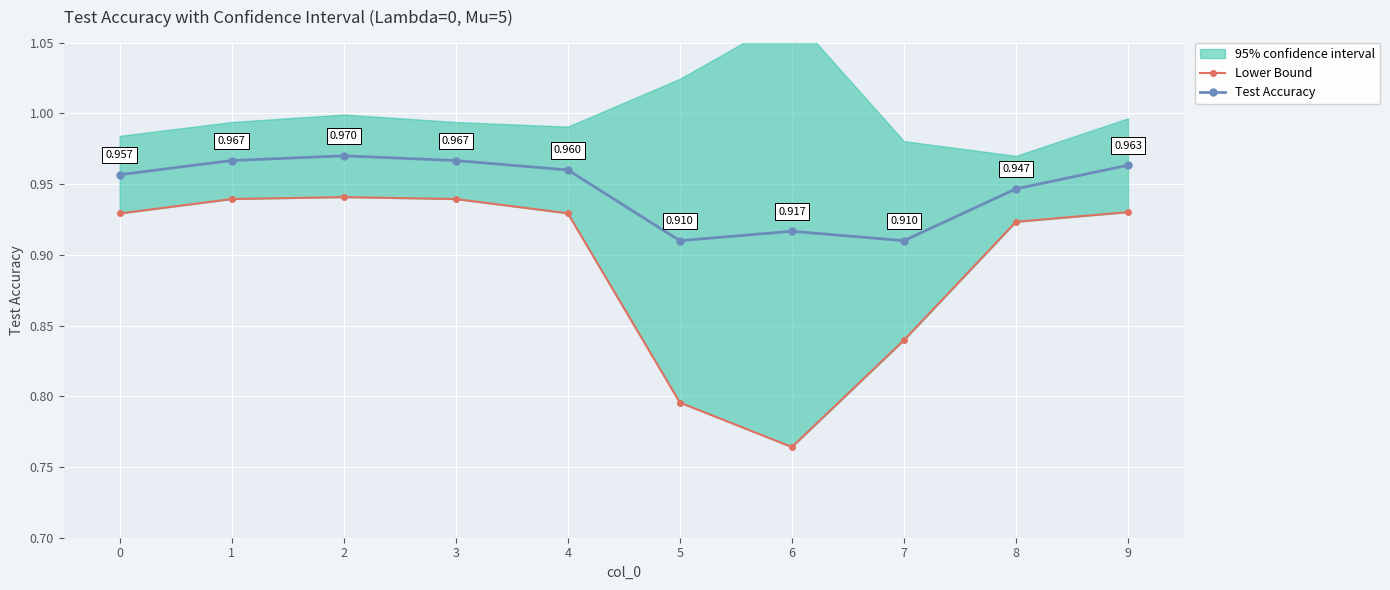

True or false: Test Accuracy has more than 2 points higher than both neighbors.

False